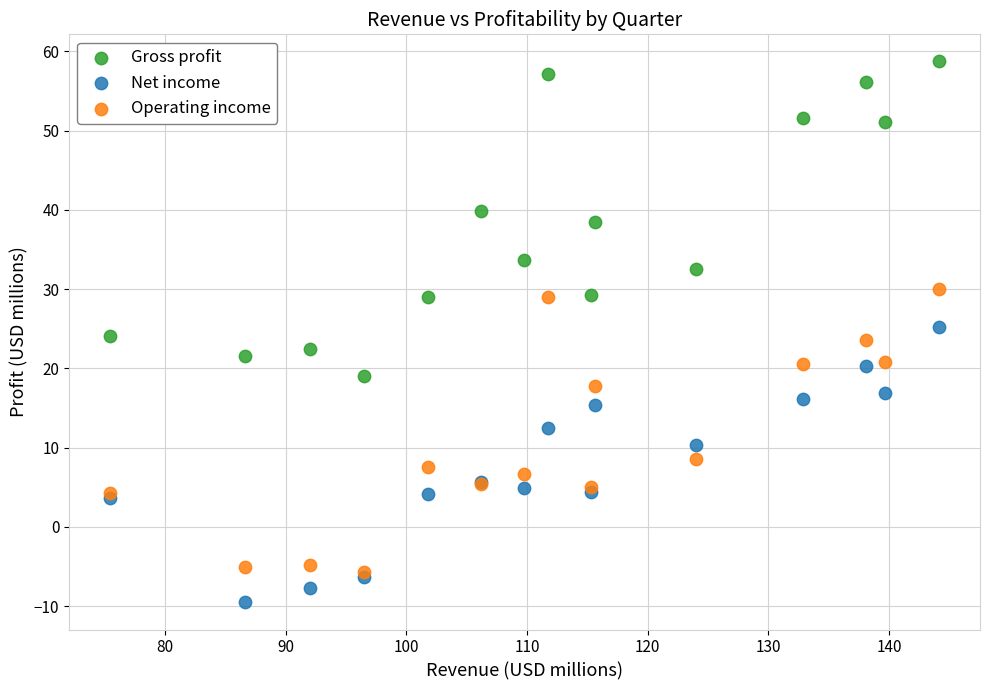

Which series reaches the minimum Y coordinate?

Net income